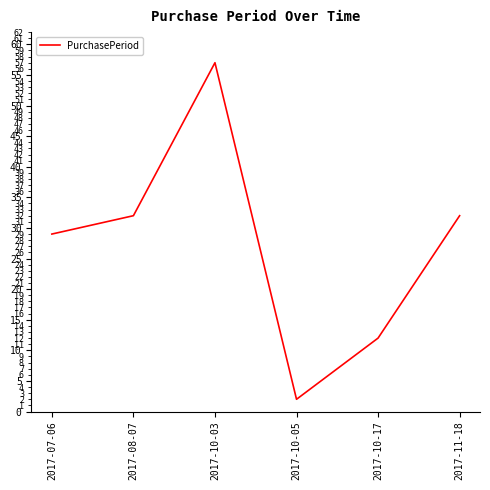

At which category does the chart reach its peak across all series?

2017-10-03